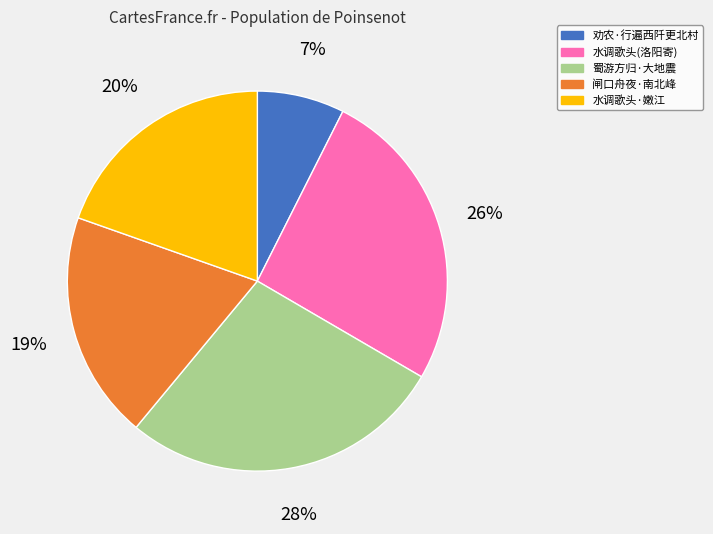

To the nearest percent, what is the average slice percentage?

20%